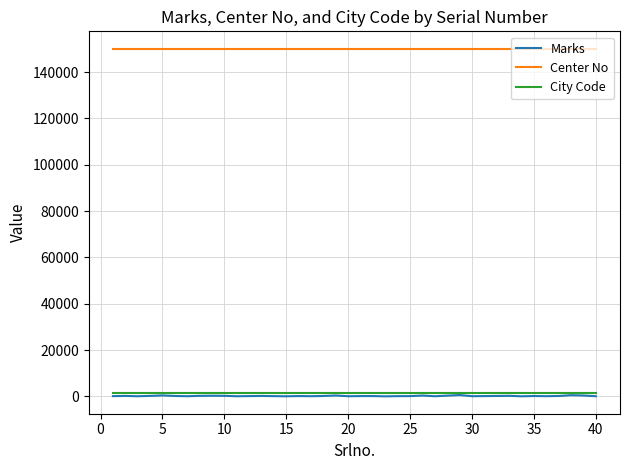

True or false: Center No and Marks intersect in this chart.

False